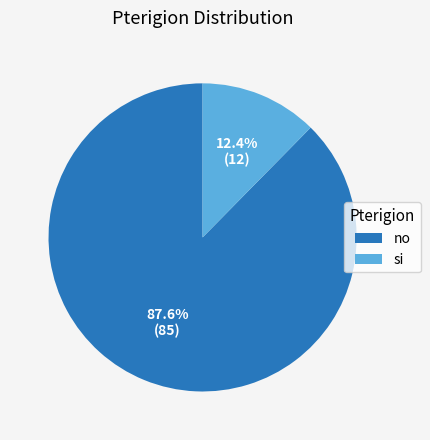

How many slices are in this pie chart?

2